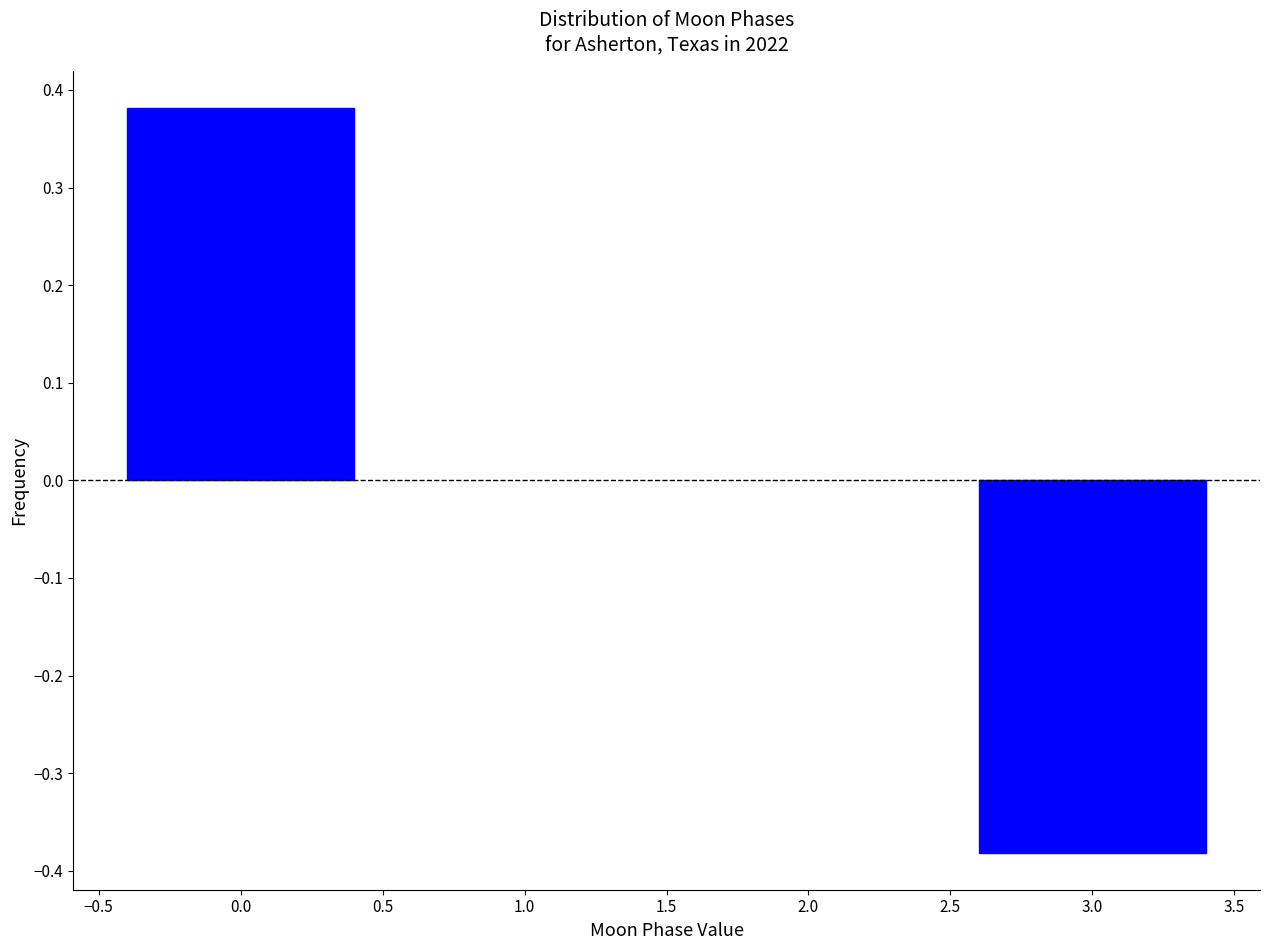

Which label corresponds to the smallest value in the chart?

3.0